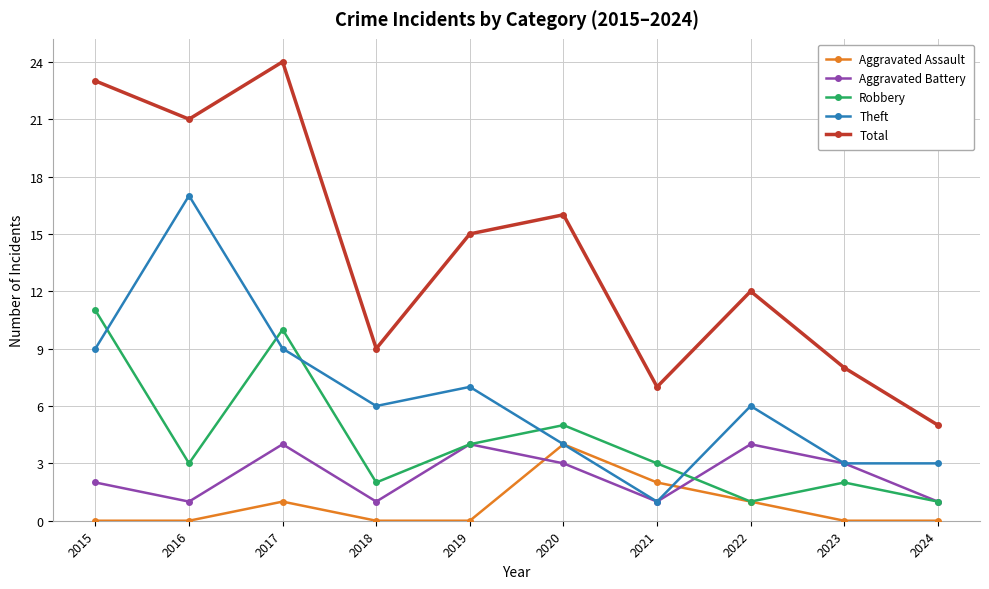

What is the sum of the Aggravated Assault values at 2023 and 2017?

1